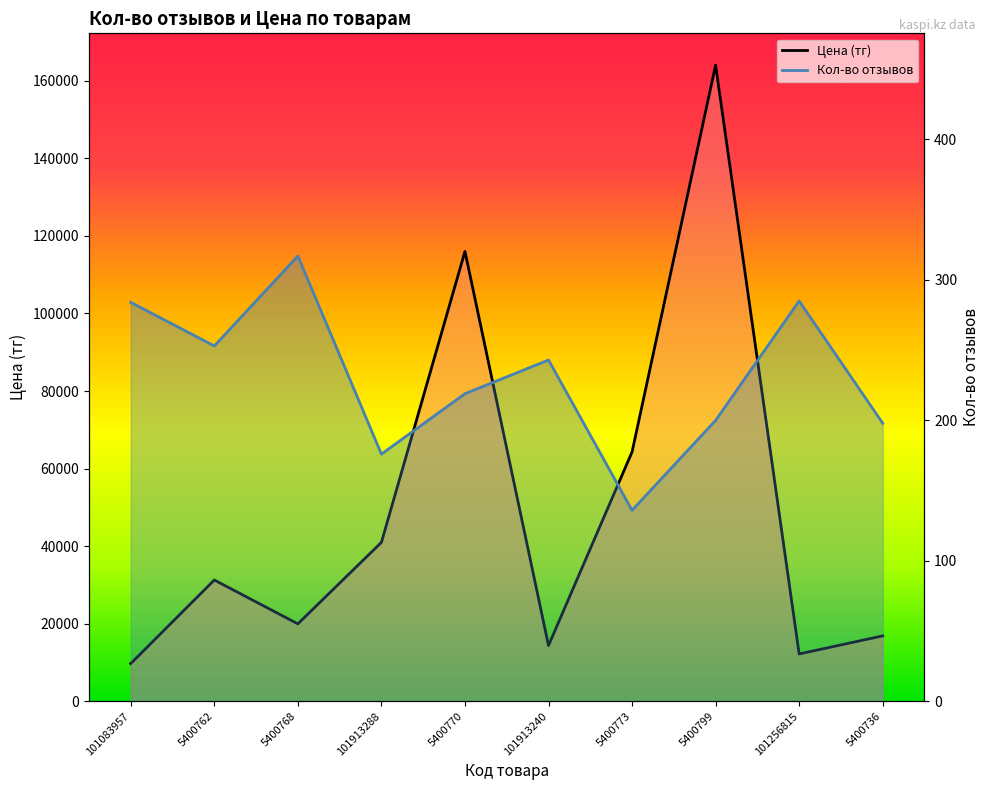

At which label does Цена (тг) first exceed 31290?

101913288